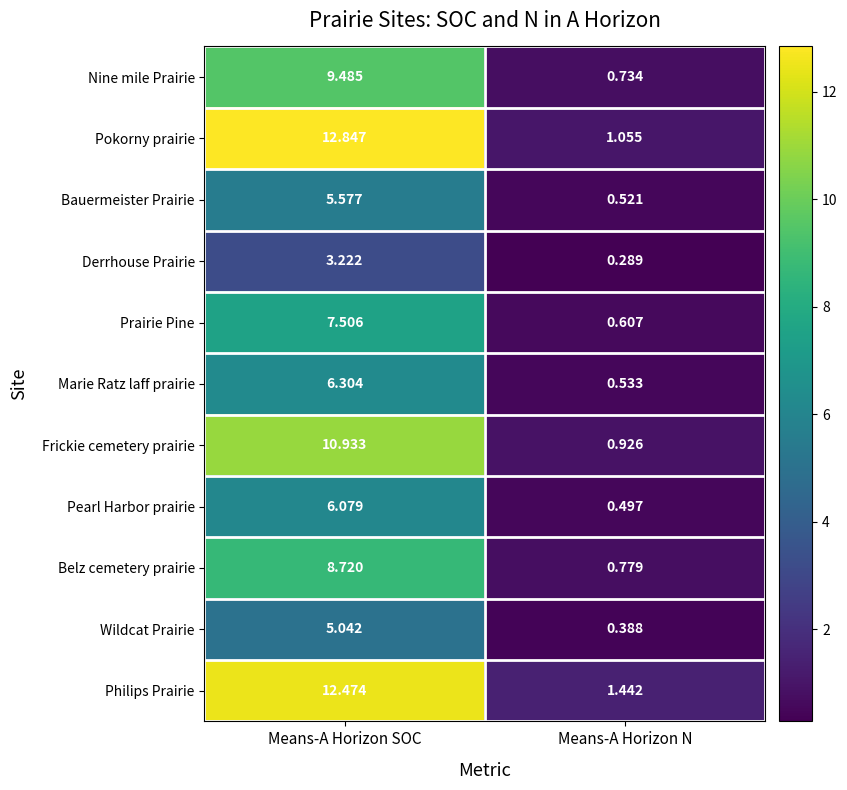

Where does the Prairie Pine series first go above 7?

Means-A Horizon SOC